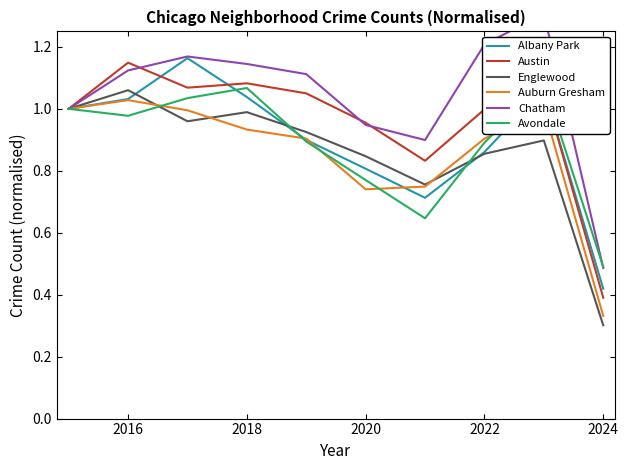

Does the chart display data point markers on the line(s)?

No